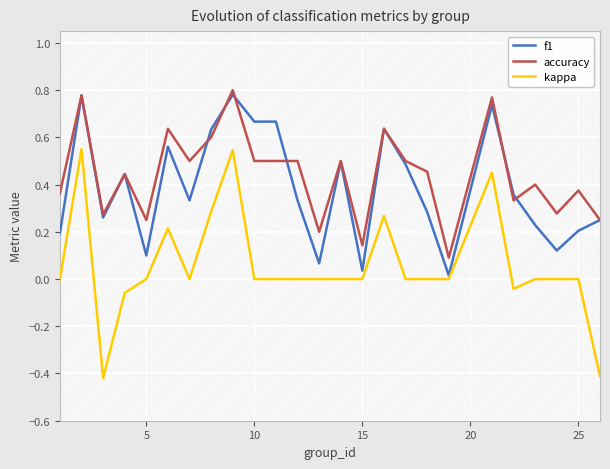

True or false: accuracy and kappa intersect in this chart.

False